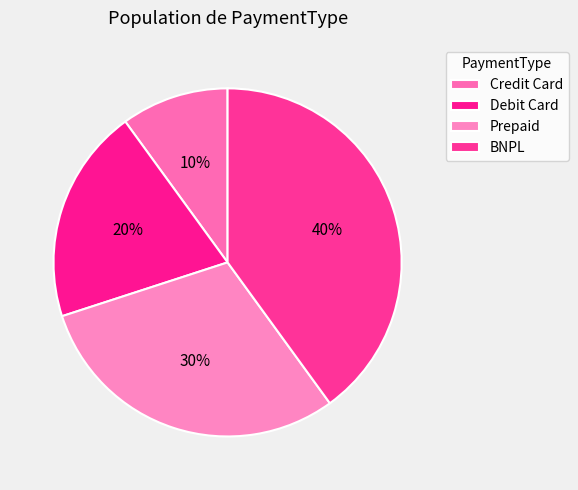

Combined, what portion of the pie is BNPL and Debit Card?

60.0%